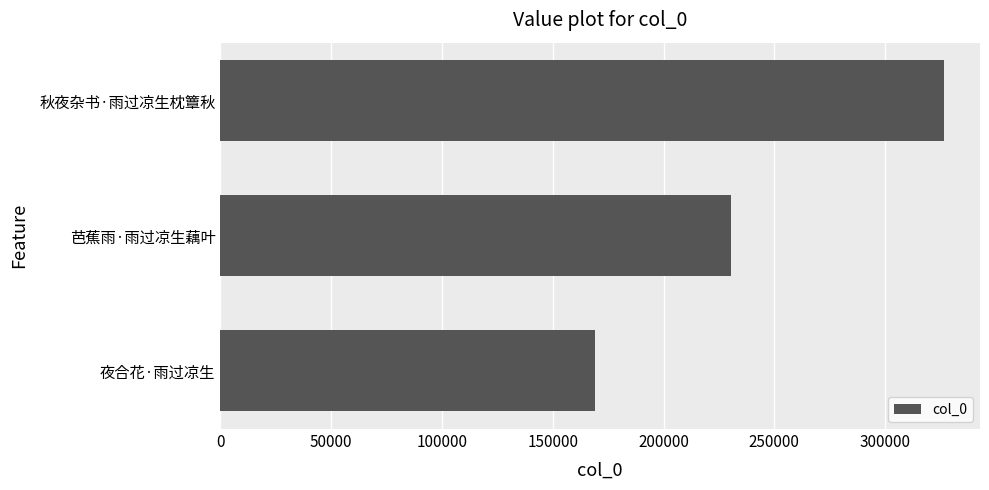

What is the smallest value displayed?

169200